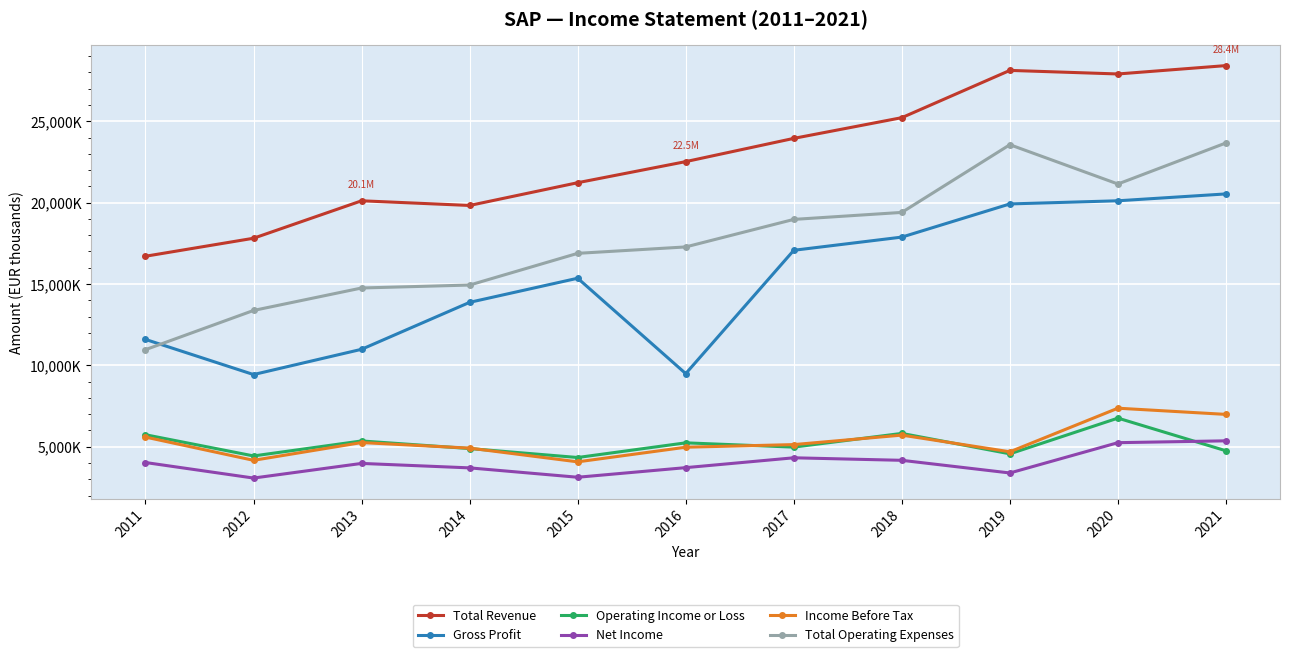

In Total Revenue, how many points are higher than both neighbors (excluding endpoints)?

2